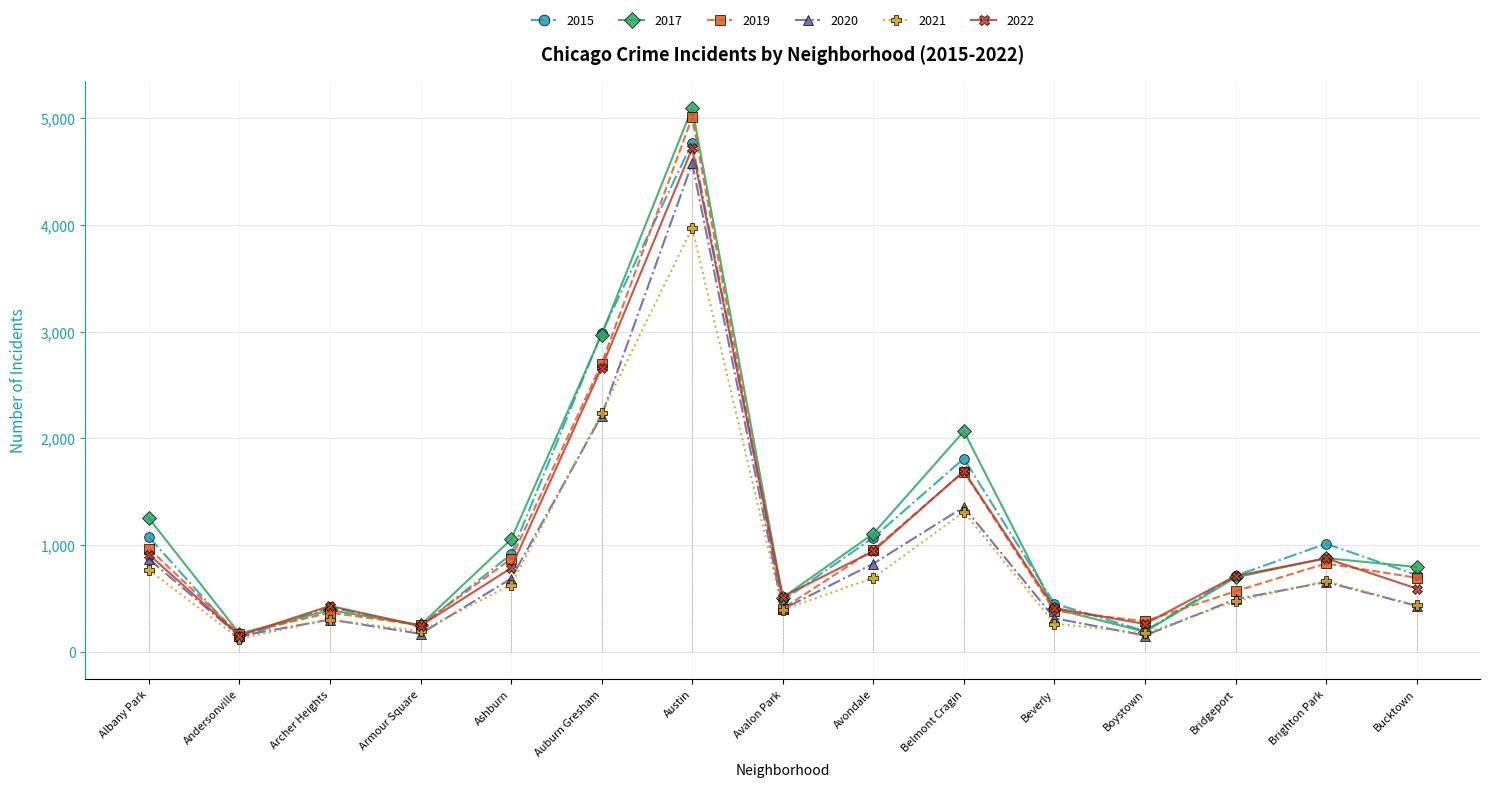

The value of 2021 at Andersonville is 208. True or false?

False